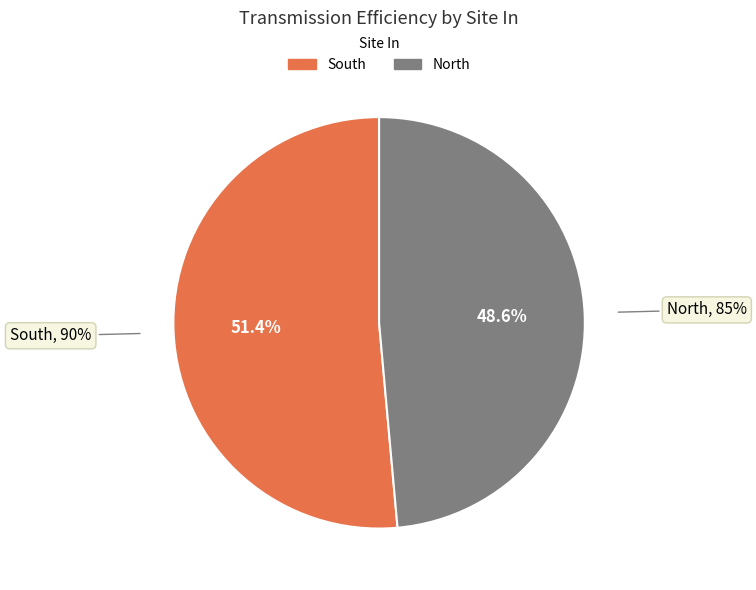

Which has a higher value, North or South?

South